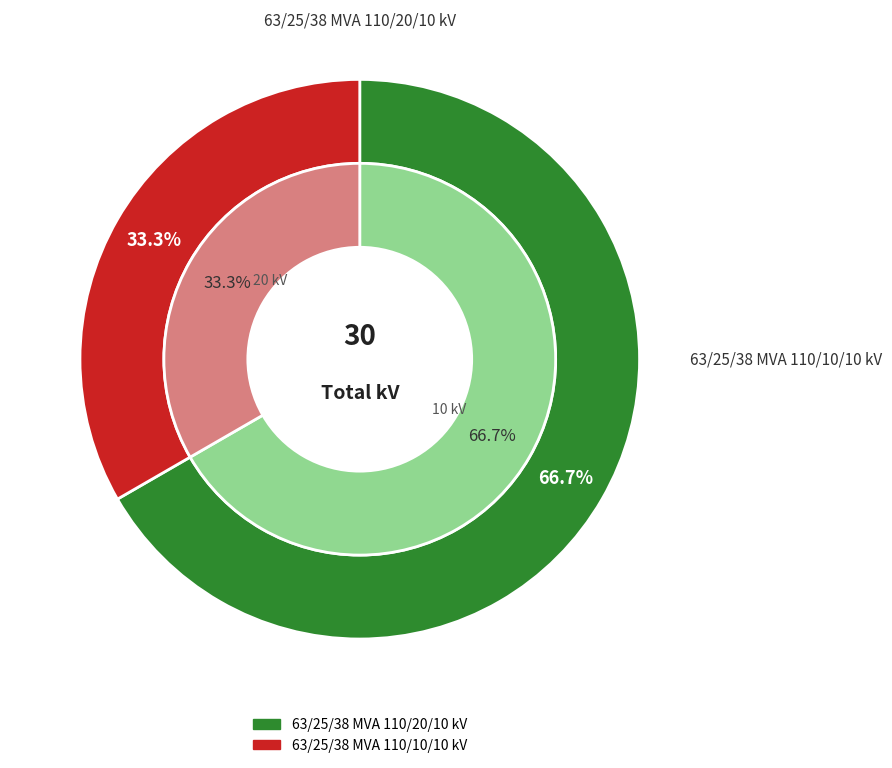

What percentage is the 63/25/38 MVA 110/20/10 kV slice, to the nearest percent?

67%